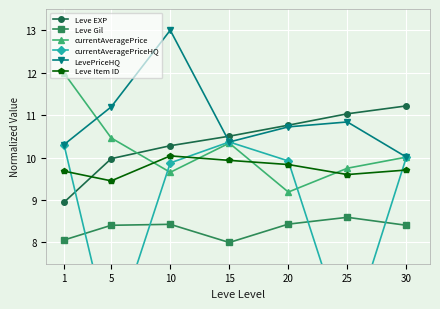

What is the average value of the currentAveragePrice series?

10.2